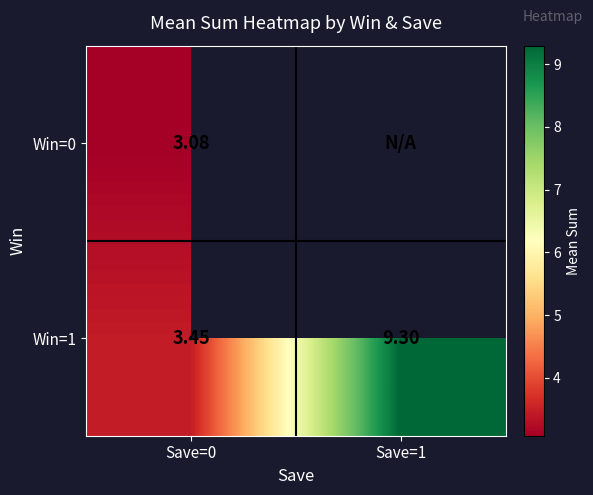

Is the value of Win=0 at Save=0 greater than the value of Win=1 at Save=0?

No